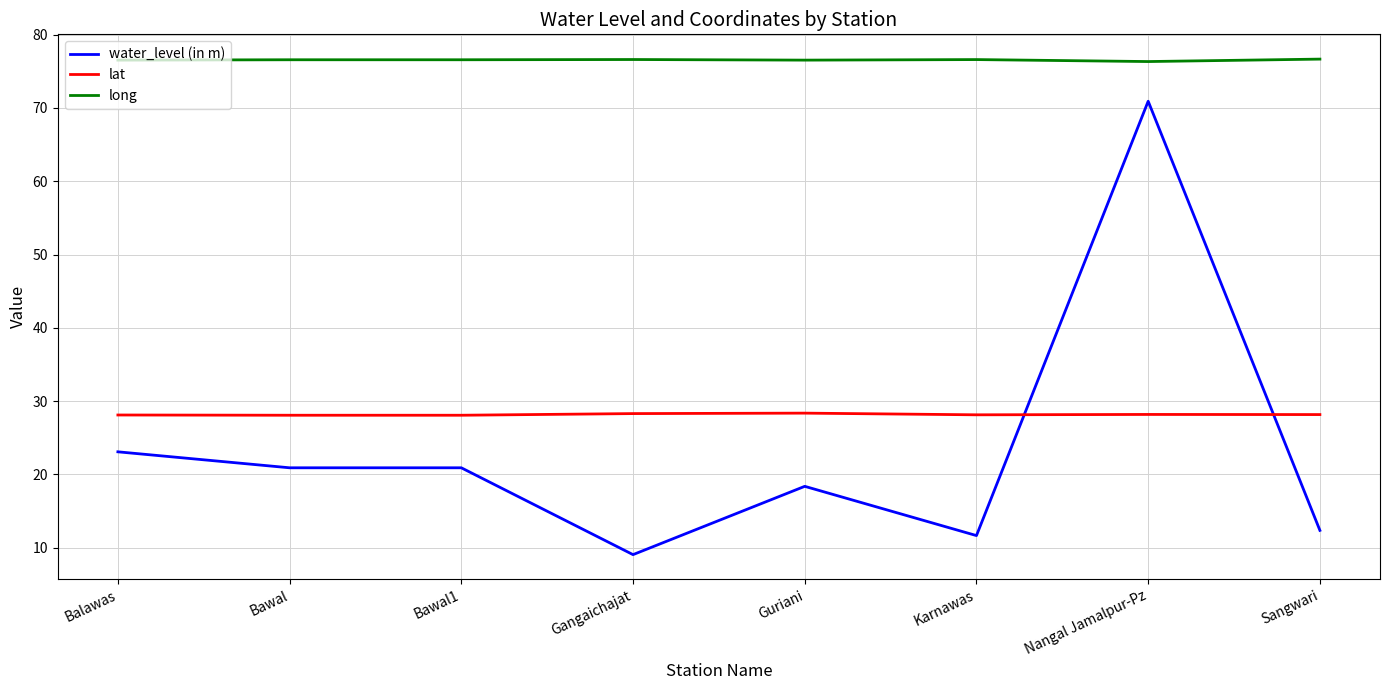

Between which two adjacent categories do water_level (in m) and lat first intersect?

Karnawas and Nangal Jamalpur-Pz